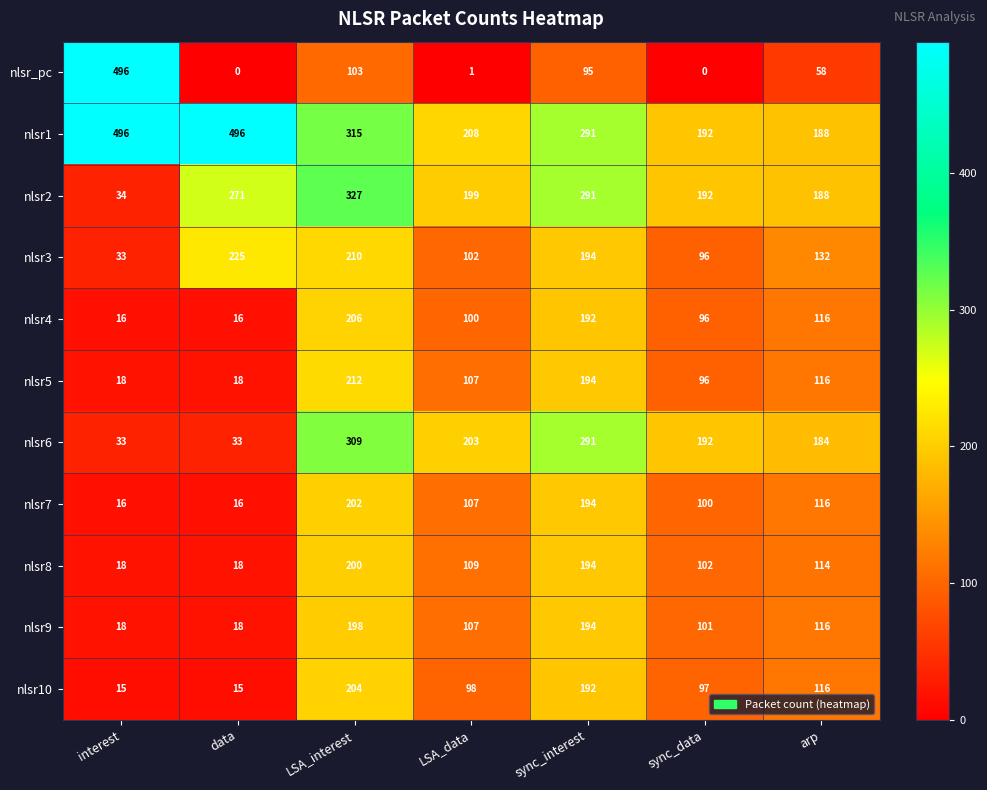

What is the sum of the nlsr_pc values at data and interest?

496